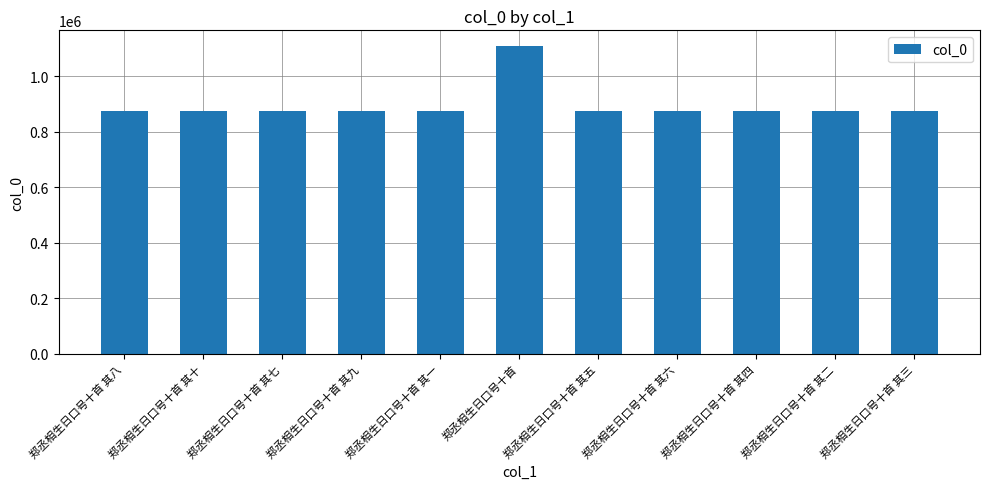

Is it true that the value at 郑丞相生日口号十首 其一 is 1244237?

False